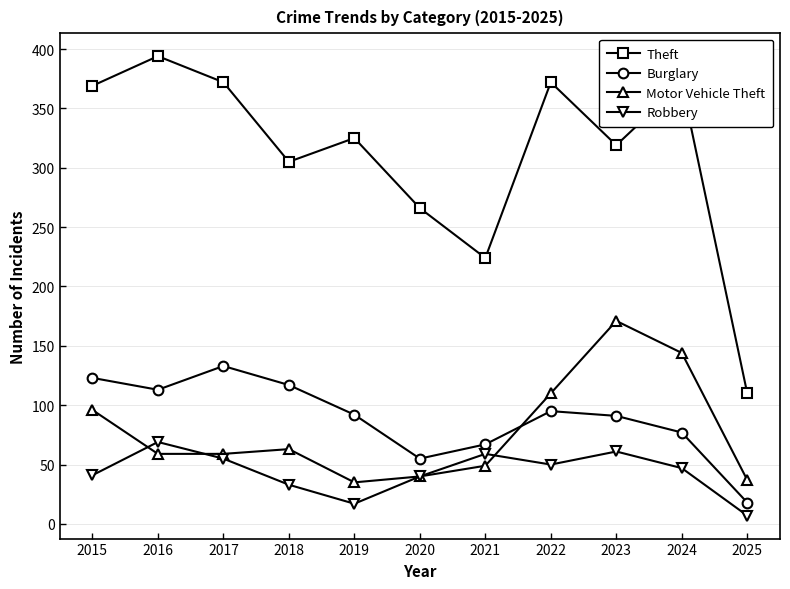

List the series in order of their peak value, highest first.

Theft, Motor Vehicle Theft, Burglary, Robbery